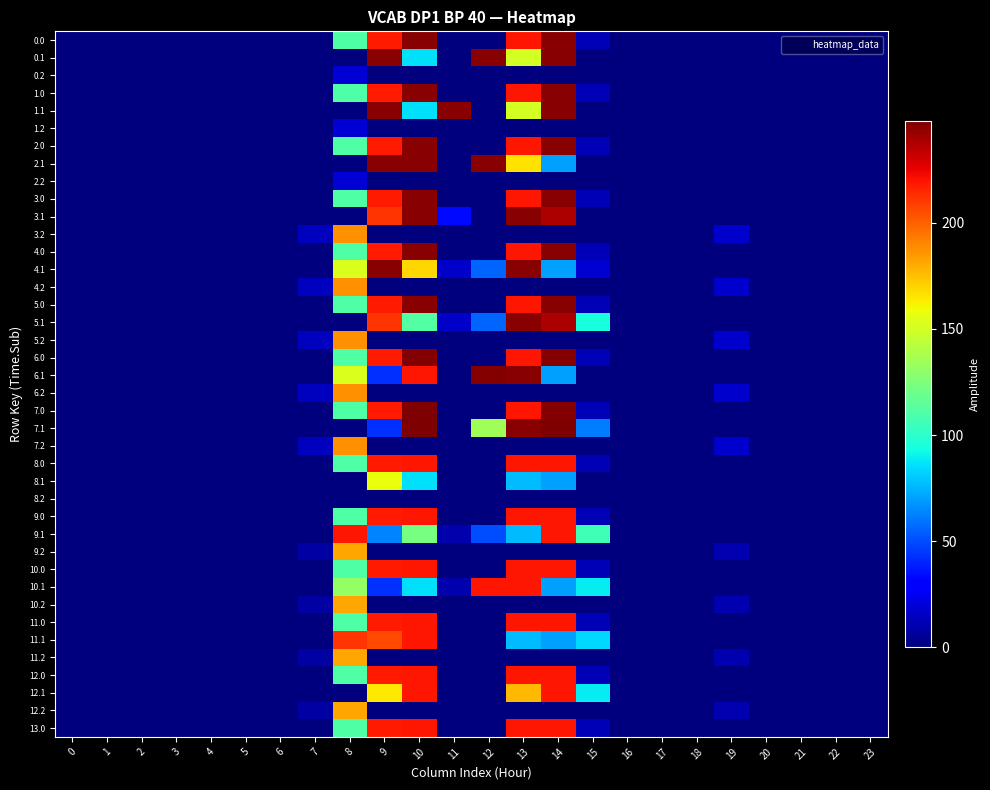

Reading left to right, transcribe all the data shown in this chart.

0.0: 0=0.0	1=0.0	2=0.0	3=0.0	4=0.0	5=0.0	6=0.0	7=0.0	8=110.6	9=218.4	10=246.0	11=0.0	12=0.0	13=219.0	14=246.0	15=12.5	16=0.0	17=0.0	18=0.0	19=0.0	20=0.0	21=0.0	22=0.0	23=0.0
0.1: 0=0.0	1=0.0	2=0.0	3=0.0	4=0.0	5=0.0	6=0.0	7=0.0	8=0.0	9=246.0	10=85.4	11=0.0	12=246.0	13=150.6	14=246.0	15=0.0	16=0.0	17=0.0	18=0.0	19=0.0	20=0.0	21=0.0	22=0.0	23=0.0
0.2: 0=0.0	1=0.0	2=0.0	3=0.0	4=0.0	5=0.0	6=0.0	7=0.0	8=19.2	9=0.0	10=0.0	11=0.0	12=0.0	13=0.0	14=0.0	15=0.0	16=0.0	17=0.0	18=0.0	19=0.0	20=0.0	21=0.0	22=0.0	23=0.0
1.0: 0=0.0	1=0.0	2=0.0	3=0.0	4=0.0	5=0.0	6=0.0	7=0.0	8=110.6	9=218.4	10=246.0	11=0.0	12=0.0	13=219.0	14=246.0	15=12.5	16=0.0	17=0.0	18=0.0	19=0.0	20=0.0	21=0.0	22=0.0	23=0.0
1.1: 0=0.0	1=0.0	2=0.0	3=0.0	4=0.0	5=0.0	6=0.0	7=0.0	8=0.0	9=246.0	10=85.4	11=246.0	12=0.0	13=150.6	14=246.0	15=0.0	16=0.0	17=0.0	18=0.0	19=0.0	20=0.0	21=0.0	22=0.0	23=0.0
1.2: 0=0.0	1=0.0	2=0.0	3=0.0	4=0.0	5=0.0	6=0.0	7=0.0	8=19.2	9=0.0	10=0.0	11=0.0	12=0.0	13=0.0	14=0.0	15=0.0	16=0.0	17=0.0	18=0.0	19=0.0	20=0.0	21=0.0	22=0.0	23=0.0
2.0: 0=0.0	1=0.0	2=0.0	3=0.0	4=0.0	5=0.0	6=0.0	7=0.0	8=110.6	9=218.4	10=246.0	11=0.0	12=0.0	13=219.0	14=246.0	15=12.5	16=0.0	17=0.0	18=0.0	19=0.0	20=0.0	21=0.0	22=0.0	23=0.0
2.1: 0=0.0	1=0.0	2=0.0	3=0.0	4=0.0	5=0.0	6=0.0	7=0.0	8=0.0	9=246.0	10=246.0	11=0.0	12=246.0	13=166.2	14=69.9	15=0.0	16=0.0	17=0.0	18=0.0	19=0.0	20=0.0	21=0.0	22=0.0	23=0.0
2.2: 0=0.0	1=0.0	2=0.0	3=0.0	4=0.0	5=0.0	6=0.0	7=0.0	8=19.2	9=0.0	10=0.0	11=0.0	12=0.0	13=0.0	14=0.0	15=0.0	16=0.0	17=0.0	18=0.0	19=0.0	20=0.0	21=0.0	22=0.0	23=0.0
3.0: 0=0.0	1=0.0	2=0.0	3=0.0	4=0.0	5=0.0	6=0.0	7=0.0	8=110.6	9=218.4	10=246.0	11=0.0	12=0.0	13=219.0	14=246.0	15=12.5	16=0.0	17=0.0	18=0.0	19=0.0	20=0.0	21=0.0	22=0.0	23=0.0
3.1: 0=0.0	1=0.0	2=0.0	3=0.0	4=0.0	5=0.0	6=0.0	7=0.0	8=0.0	9=211.5	10=246.0	11=33.3	12=0.0	13=245.3	14=237.9	15=0.0	16=0.0	17=0.0	18=0.0	19=0.0	20=0.0	21=0.0	22=0.0	23=0.0
3.2: 0=0.0	1=0.0	2=0.0	3=0.0	4=0.0	5=0.0	6=0.0	7=14.5	8=187.2	9=0.0	10=0.0	11=0.0	12=0.0	13=0.0	14=0.0	15=0.0	16=0.0	17=0.0	18=0.0	19=17.1	20=0.0	21=0.0	22=0.0	23=0.0
4.0: 0=0.0	1=0.0	2=0.0	3=0.0	4=0.0	5=0.0	6=0.0	7=0.0	8=110.6	9=218.4	10=246.0	11=0.0	12=0.0	13=219.0	14=246.0	15=12.5	16=0.0	17=0.0	18=0.0	19=0.0	20=0.0	21=0.0	22=0.0	23=0.0
4.1: 0=0.0	1=0.0	2=0.0	3=0.0	4=0.0	5=0.0	6=0.0	7=0.0	8=152.5	9=246.0	10=169.3	11=16.0	12=56.1	13=246.0	14=69.9	15=18.3	16=0.0	17=0.0	18=0.0	19=0.0	20=0.0	21=0.0	22=0.0	23=0.0
4.2: 0=0.0	1=0.0	2=0.0	3=0.0	4=0.0	5=0.0	6=0.0	7=14.5	8=187.2	9=0.0	10=0.0	11=0.0	12=0.0	13=0.0	14=0.0	15=0.0	16=0.0	17=0.0	18=0.0	19=17.1	20=0.0	21=0.0	22=0.0	23=0.0
5.0: 0=0.0	1=0.0	2=0.0	3=0.0	4=0.0	5=0.0	6=0.0	7=0.0	8=110.6	9=218.4	10=246.0	11=0.0	12=0.0	13=219.0	14=246.0	15=12.5	16=0.0	17=0.0	18=0.0	19=0.0	20=0.0	21=0.0	22=0.0	23=0.0
5.1: 0=0.0	1=0.0	2=0.0	3=0.0	4=0.0	5=0.0	6=0.0	7=0.0	8=0.0	9=211.5	10=111.7	11=16.0	12=56.1	13=246.0	14=237.9	15=94.9	16=0.0	17=0.0	18=0.0	19=0.0	20=0.0	21=0.0	22=0.0	23=0.0
5.2: 0=0.0	1=0.0	2=0.0	3=0.0	4=0.0	5=0.0	6=0.0	7=14.5	8=187.2	9=0.0	10=0.0	11=0.0	12=0.0	13=0.0	14=0.0	15=0.0	16=0.0	17=0.0	18=0.0	19=17.1	20=0.0	21=0.0	22=0.0	23=0.0
6.0: 0=0.0	1=0.0	2=0.0	3=0.0	4=0.0	5=0.0	6=0.0	7=0.0	8=110.6	9=218.4	10=247.0	11=0.0	12=0.0	13=219.0	14=246.6	15=12.5	16=0.0	17=0.0	18=0.0	19=0.0	20=0.0	21=0.0	22=0.0	23=0.0
6.1: 0=0.0	1=0.0	2=0.0	3=0.0	4=0.0	5=0.0	6=0.0	7=0.0	8=152.5	9=43.5	10=219.8	11=0.0	12=247.0	13=245.3	14=69.9	15=0.0	16=0.0	17=0.0	18=0.0	19=0.0	20=0.0	21=0.0	22=0.0	23=0.0
6.2: 0=0.0	1=0.0	2=0.0	3=0.0	4=0.0	5=0.0	6=0.0	7=14.5	8=187.2	9=0.0	10=0.0	11=0.0	12=0.0	13=0.0	14=0.0	15=0.0	16=0.0	17=0.0	18=0.0	19=17.1	20=0.0	21=0.0	22=0.0	23=0.0
7.0: 0=0.0	1=0.0	2=0.0	3=0.0	4=0.0	5=0.0	6=0.0	7=0.0	8=110.6	9=218.4	10=248.0	11=0.0	12=0.0	13=219.0	14=246.6	15=12.5	16=0.0	17=0.0	18=0.0	19=0.0	20=0.0	21=0.0	22=0.0	23=0.0
7.1: 0=0.0	1=0.0	2=0.0	3=0.0	4=0.0	5=0.0	6=0.0	7=0.0	8=0.0	9=43.5	10=248.0	11=0.0	12=135.5	13=245.3	14=248.0	15=61.6	16=0.0	17=0.0	18=0.0	19=0.0	20=0.0	21=0.0	22=0.0	23=0.0
7.2: 0=0.0	1=0.0	2=0.0	3=0.0	4=0.0	5=0.0	6=0.0	7=14.5	8=187.2	9=0.0	10=0.0	11=0.0	12=0.0	13=0.0	14=0.0	15=0.0	16=0.0	17=0.0	18=0.0	19=17.1	20=0.0	21=0.0	22=0.0	23=0.0
8.0: 0=0.0	1=0.0	2=0.0	3=0.0	4=0.0	5=0.0	6=0.0	7=0.0	8=110.6	9=218.4	10=219.0	11=0.0	12=0.0	13=219.0	14=219.0	15=12.5	16=0.0	17=0.0	18=0.0	19=0.0	20=0.0	21=0.0	22=0.0	23=0.0
8.1: 0=0.0	1=0.0	2=0.0	3=0.0	4=0.0	5=0.0	6=0.0	7=0.0	8=0.0	9=157.4	10=85.4	11=0.0	12=0.0	13=77.3	14=69.9	15=0.0	16=0.0	17=0.0	18=0.0	19=0.0	20=0.0	21=0.0	22=0.0	23=0.0
8.2: 0=0.0	1=0.0	2=0.0	3=0.0	4=0.0	5=0.0	6=0.0	7=0.0	8=0.0	9=0.0	10=0.0	11=0.0	12=0.0	13=0.0	14=0.0	15=0.0	16=0.0	17=0.0	18=0.0	19=0.0	20=0.0	21=0.0	22=0.0	23=0.0
9.0: 0=0.0	1=0.0	2=0.0	3=0.0	4=0.0	5=0.0	6=0.0	7=0.0	8=110.6	9=218.4	10=219.0	11=0.0	12=0.0	13=219.0	14=219.0	15=12.5	16=0.0	17=0.0	18=0.0	19=0.0	20=0.0	21=0.0	22=0.0	23=0.0
9.1: 0=0.0	1=0.0	2=0.0	3=0.0	4=0.0	5=0.0	6=0.0	7=0.0	8=219.0	9=63.6	10=122.1	11=10.0	12=50.1	13=77.3	14=219.0	15=106.2	16=0.0	17=0.0	18=0.0	19=0.0	20=0.0	21=0.0	22=0.0	23=0.0
9.2: 0=0.0	1=0.0	2=0.0	3=0.0	4=0.0	5=0.0	6=0.0	7=8.5	8=181.2	9=0.0	10=0.0	11=0.0	12=0.0	13=0.0	14=0.0	15=0.0	16=0.0	17=0.0	18=0.0	19=11.1	20=0.0	21=0.0	22=0.0	23=0.0
10.0: 0=0.0	1=0.0	2=0.0	3=0.0	4=0.0	5=0.0	6=0.0	7=0.0	8=110.6	9=218.4	10=219.0	11=0.0	12=0.0	13=219.0	14=219.0	15=12.5	16=0.0	17=0.0	18=0.0	19=0.0	20=0.0	21=0.0	22=0.0	23=0.0
10.1: 0=0.0	1=0.0	2=0.0	3=0.0	4=0.0	5=0.0	6=0.0	7=0.0	8=131.4	9=43.5	10=85.4	11=10.0	12=219.0	13=219.0	14=69.9	15=88.9	16=0.0	17=0.0	18=0.0	19=0.0	20=0.0	21=0.0	22=0.0	23=0.0
10.2: 0=0.0	1=0.0	2=0.0	3=0.0	4=0.0	5=0.0	6=0.0	7=8.5	8=181.2	9=0.0	10=0.0	11=0.0	12=0.0	13=0.0	14=0.0	15=0.0	16=0.0	17=0.0	18=0.0	19=11.1	20=0.0	21=0.0	22=0.0	23=0.0
11.0: 0=0.0	1=0.0	2=0.0	3=0.0	4=0.0	5=0.0	6=0.0	7=0.0	8=110.6	9=218.4	10=219.0	11=0.0	12=0.0	13=219.0	14=219.0	15=12.5	16=0.0	17=0.0	18=0.0	19=0.0	20=0.0	21=0.0	22=0.0	23=0.0
11.1: 0=0.0	1=0.0	2=0.0	3=0.0	4=0.0	5=0.0	6=0.0	7=0.0	8=212.0	9=205.5	10=219.0	11=0.0	12=0.0	13=77.3	14=69.9	15=83.4	16=0.0	17=0.0	18=0.0	19=0.0	20=0.0	21=0.0	22=0.0	23=0.0
11.2: 0=0.0	1=0.0	2=0.0	3=0.0	4=0.0	5=0.0	6=0.0	7=8.5	8=181.2	9=0.0	10=0.0	11=0.0	12=0.0	13=0.0	14=0.0	15=0.0	16=0.0	17=0.0	18=0.0	19=11.1	20=0.0	21=0.0	22=0.0	23=0.0
12.0: 0=0.0	1=0.0	2=0.0	3=0.0	4=0.0	5=0.0	6=0.0	7=0.0	8=110.6	9=218.4	10=219.0	11=0.0	12=0.0	13=219.0	14=219.0	15=12.5	16=0.0	17=0.0	18=0.0	19=0.0	20=0.0	21=0.0	22=0.0	23=0.0
12.1: 0=0.0	1=0.0	2=0.0	3=0.0	4=0.0	5=0.0	6=0.0	7=0.0	8=0.0	9=163.7	10=219.0	11=0.0	12=0.0	13=176.5	14=219.0	15=88.9	16=0.0	17=0.0	18=0.0	19=0.0	20=0.0	21=0.0	22=0.0	23=0.0
12.2: 0=0.0	1=0.0	2=0.0	3=0.0	4=0.0	5=0.0	6=0.0	7=8.5	8=181.2	9=0.0	10=0.0	11=0.0	12=0.0	13=0.0	14=0.0	15=0.0	16=0.0	17=0.0	18=0.0	19=11.1	20=0.0	21=0.0	22=0.0	23=0.0
13.0: 0=0.0	1=0.0	2=0.0	3=0.0	4=0.0	5=0.0	6=0.0	7=0.0	8=110.6	9=218.4	10=219.0	11=0.0	12=0.0	13=219.0	14=219.0	15=12.5	16=0.0	17=0.0	18=0.0	19=0.0	20=0.0	21=0.0	22=0.0	23=0.0